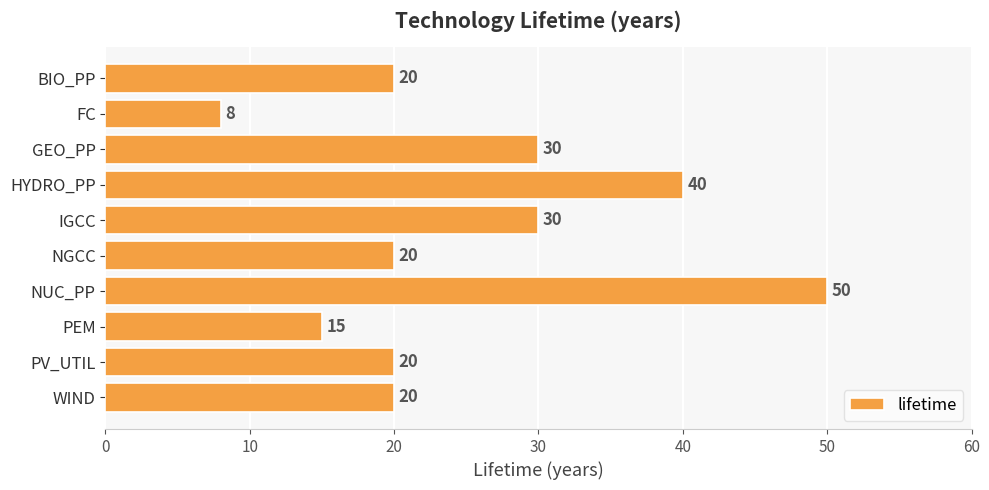

Count the number of data series in this chart.

1